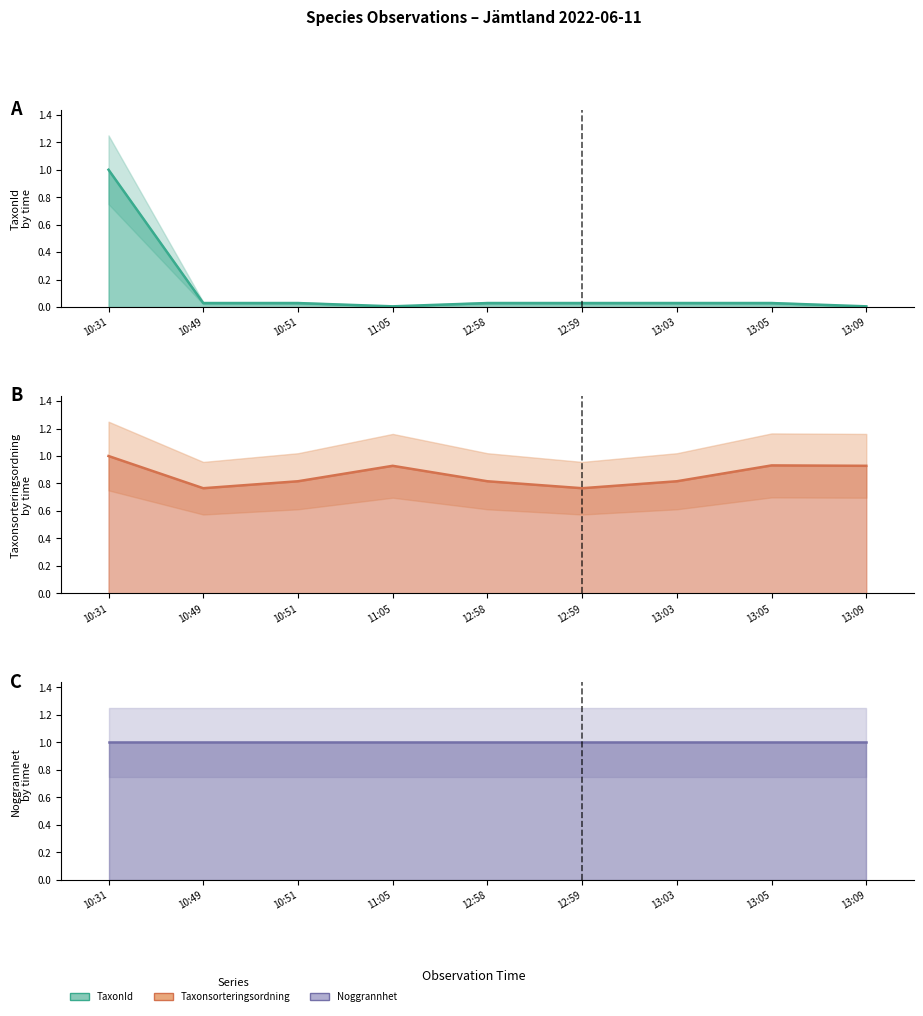

Rank the series by their average value, from highest to lowest.

Noggrannhet line, Taxonsorteringsordning line, TaxonId line